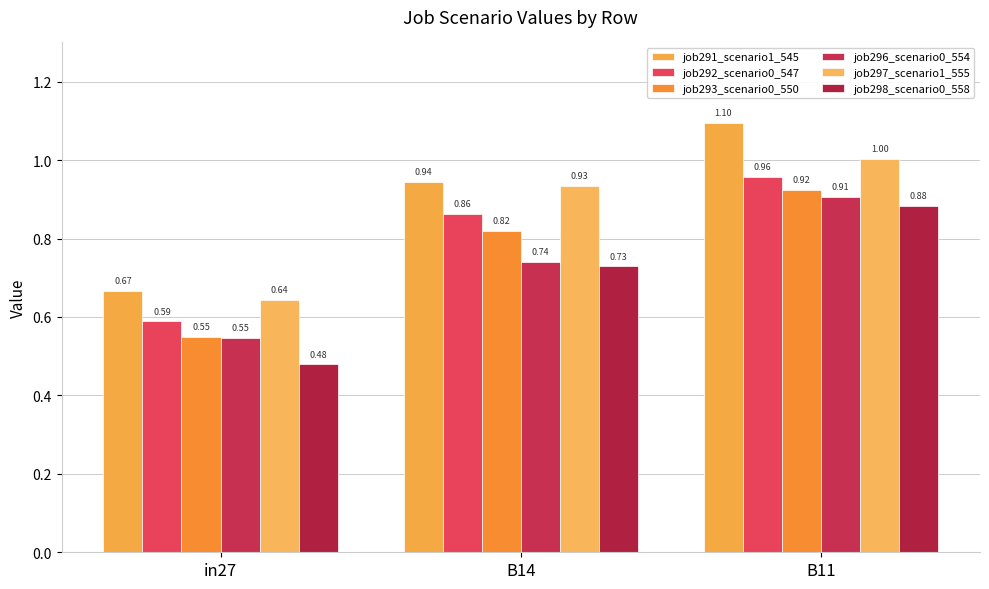

Does the chart contain any negative values?

No